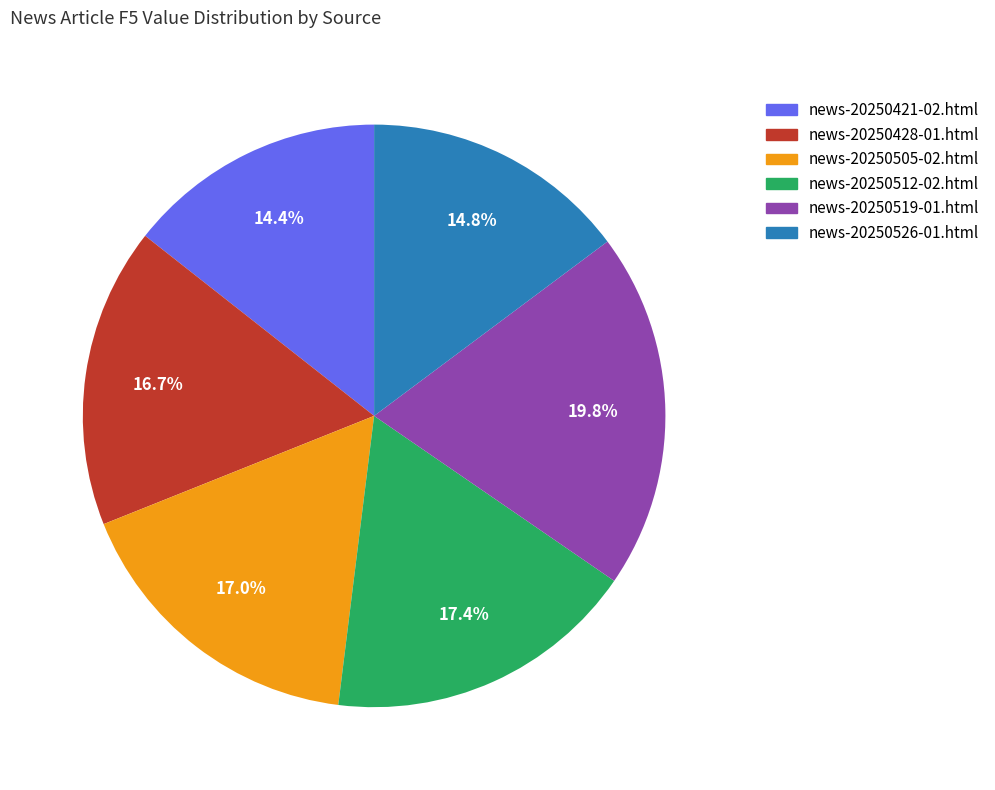

Does news-20250428-01.html represent more than half of the total?

No